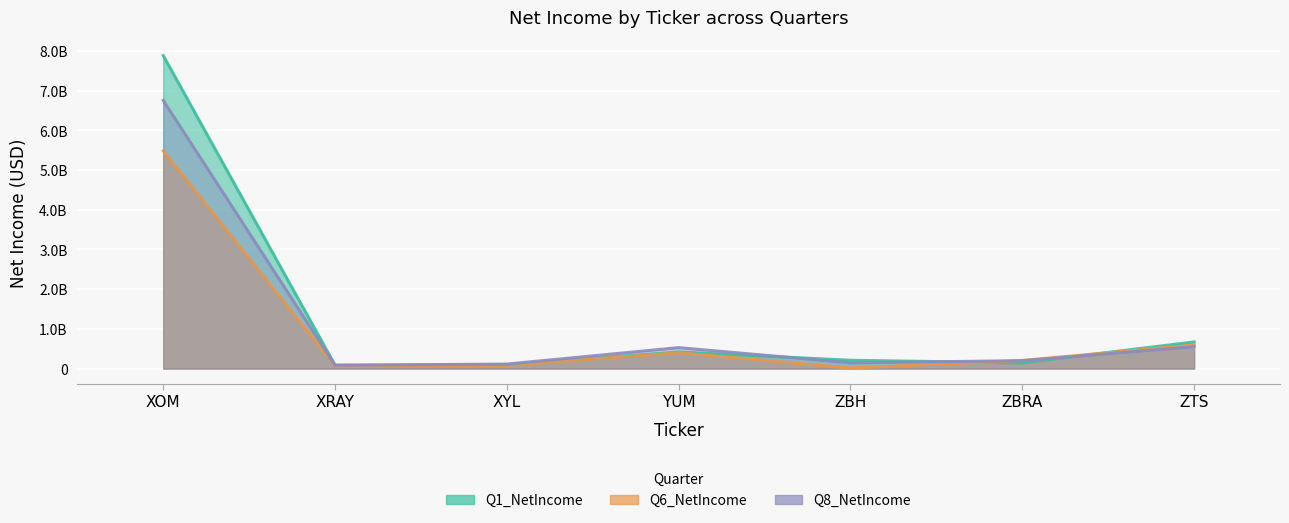

What is the highest value of the Q8_NetIncome series?

6750000000